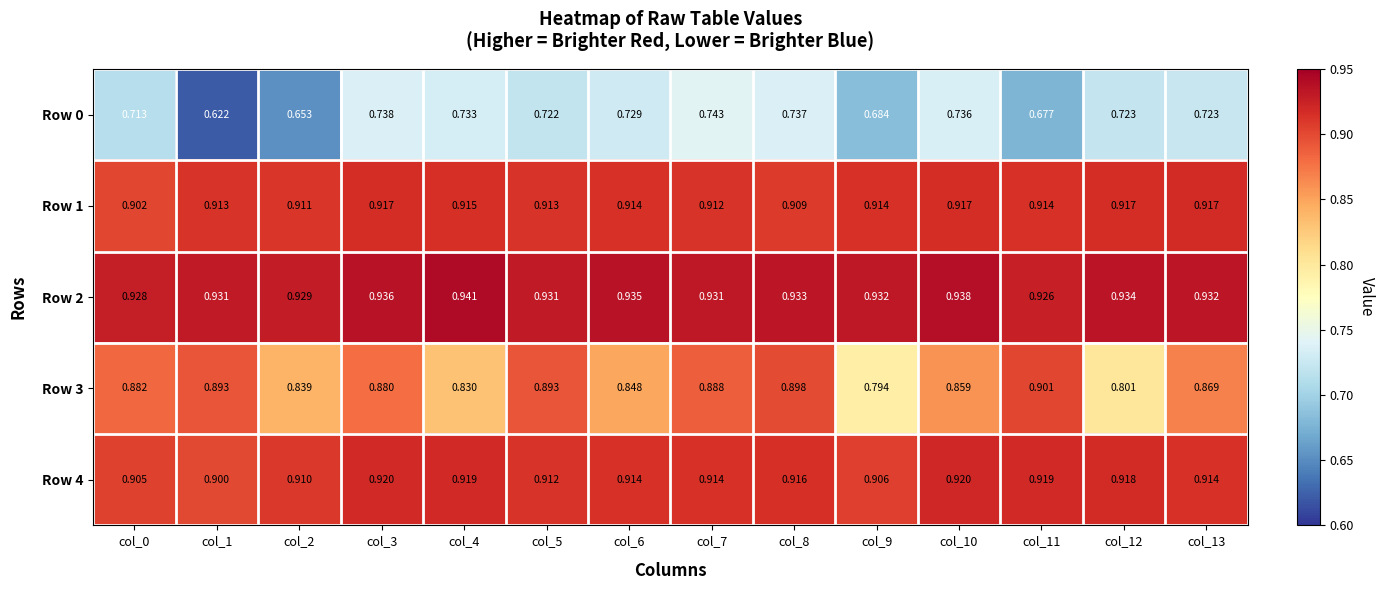

Is the value of Row 0 at col_8 greater than the value of Row 1 at col_1?

No